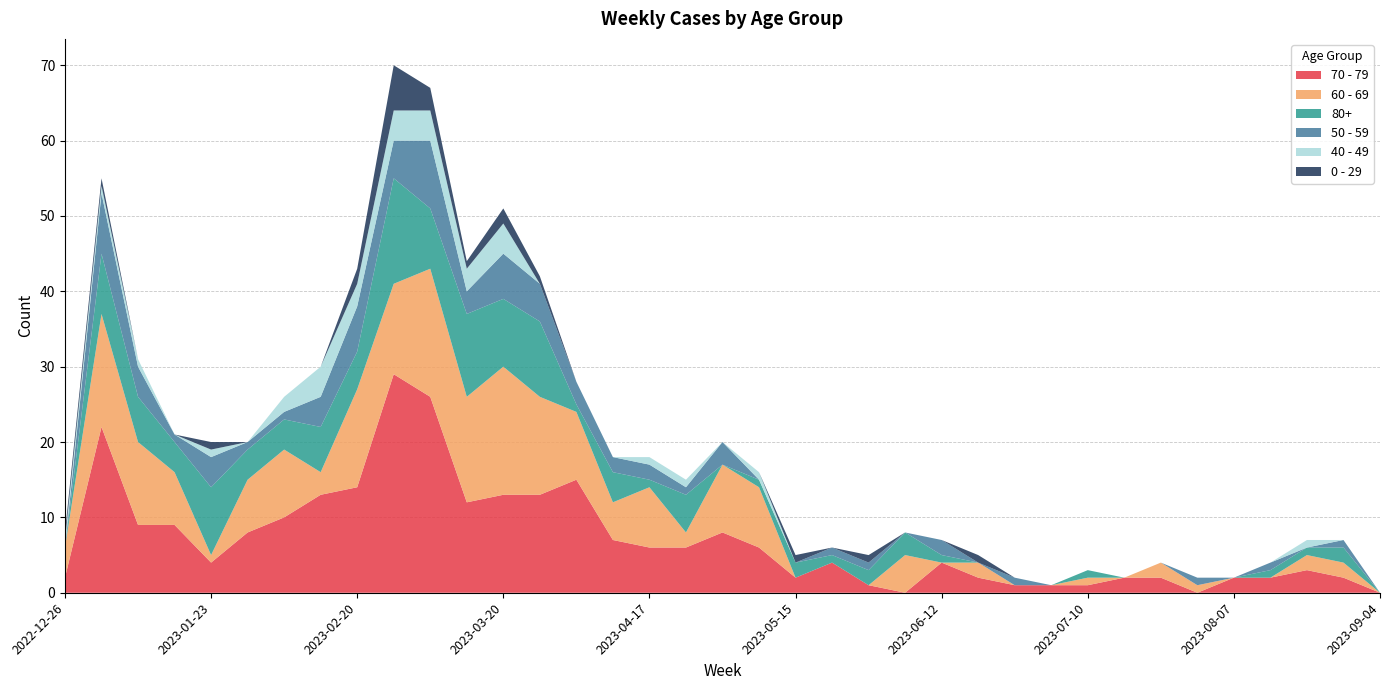

Reading left to right, list all the values displayed in this chart.

70 - 79: 2022-12-26=2	2023-01-02=22	2023-01-09=9	2023-01-16=9	2023-01-23=4	2023-01-30=8	2023-02-06=10	2023-02-13=13	2023-02-20=14	2023-02-27=29	2023-03-06=26	2023-03-13=12	2023-03-20=13	2023-03-27=13	2023-04-03=15	2023-04-10=7	2023-04-17=6	2023-04-24=6	2023-05-01=8	2023-05-08=6	2023-05-15=2	2023-05-22=4	2023-05-29=1	2023-06-05=0	2023-06-12=4	2023-06-19=2	2023-06-26=1	2023-07-03=1	2023-07-10=1	2023-07-17=2	2023-07-24=2	2023-07-31=0	2023-08-07=2	2023-08-14=2	2023-08-21=3	2023-08-28=2	2023-09-04=0
60 - 69: 2022-12-26=4	2023-01-02=15	2023-01-09=11	2023-01-16=7	2023-01-23=1	2023-01-30=7	2023-02-06=9	2023-02-13=3	2023-02-20=13	2023-02-27=12	2023-03-06=17	2023-03-13=14	2023-03-20=17	2023-03-27=13	2023-04-03=9	2023-04-10=5	2023-04-17=8	2023-04-24=2	2023-05-01=9	2023-05-08=8	2023-05-15=0	2023-05-22=0	2023-05-29=0	2023-06-05=5	2023-06-12=0	2023-06-19=2	2023-06-26=0	2023-07-03=0	2023-07-10=1	2023-07-17=0	2023-07-24=2	2023-07-31=1	2023-08-07=0	2023-08-14=0	2023-08-21=2	2023-08-28=2	2023-09-04=0
80+: 2022-12-26=0	2023-01-02=8	2023-01-09=6	2023-01-16=4	2023-01-23=9	2023-01-30=4	2023-02-06=4	2023-02-13=6	2023-02-20=5	2023-02-27=14	2023-03-06=8	2023-03-13=11	2023-03-20=9	2023-03-27=10	2023-04-03=1	2023-04-10=4	2023-04-17=1	2023-04-24=5	2023-05-01=0	2023-05-08=1	2023-05-15=2	2023-05-22=1	2023-05-29=2	2023-06-05=3	2023-06-12=1	2023-06-19=0	2023-06-26=0	2023-07-03=0	2023-07-10=1	2023-07-17=0	2023-07-24=0	2023-07-31=0	2023-08-07=0	2023-08-14=1	2023-08-21=1	2023-08-28=2	2023-09-04=0
50 - 59: 2022-12-26=0	2023-01-02=8	2023-01-09=4	2023-01-16=1	2023-01-23=4	2023-01-30=1	2023-02-06=1	2023-02-13=4	2023-02-20=6	2023-02-27=5	2023-03-06=9	2023-03-13=3	2023-03-20=6	2023-03-27=5	2023-04-03=3	2023-04-10=2	2023-04-17=2	2023-04-24=1	2023-05-01=3	2023-05-08=0	2023-05-15=0	2023-05-22=1	2023-05-29=1	2023-06-05=0	2023-06-12=2	2023-06-19=0	2023-06-26=1	2023-07-03=0	2023-07-10=0	2023-07-17=0	2023-07-24=0	2023-07-31=1	2023-08-07=0	2023-08-14=1	2023-08-21=0	2023-08-28=1	2023-09-04=0
40 - 49: 2022-12-26=1	2023-01-02=1	2023-01-09=1	2023-01-16=0	2023-01-23=1	2023-01-30=0	2023-02-06=2	2023-02-13=4	2023-02-20=3	2023-02-27=4	2023-03-06=4	2023-03-13=3	2023-03-20=4	2023-03-27=0	2023-04-03=0	2023-04-10=0	2023-04-17=1	2023-04-24=1	2023-05-01=0	2023-05-08=1	2023-05-15=0	2023-05-22=0	2023-05-29=0	2023-06-05=0	2023-06-12=0	2023-06-19=0	2023-06-26=0	2023-07-03=0	2023-07-10=0	2023-07-17=0	2023-07-24=0	2023-07-31=0	2023-08-07=0	2023-08-14=0	2023-08-21=1	2023-08-28=0	2023-09-04=0
0 - 29: 2022-12-26=1	2023-01-02=1	2023-01-09=0	2023-01-16=0	2023-01-23=1	2023-01-30=0	2023-02-06=0	2023-02-13=0	2023-02-20=2	2023-02-27=6	2023-03-06=3	2023-03-13=1	2023-03-20=2	2023-03-27=1	2023-04-03=0	2023-04-10=0	2023-04-17=0	2023-04-24=0	2023-05-01=0	2023-05-08=0	2023-05-15=1	2023-05-22=0	2023-05-29=1	2023-06-05=0	2023-06-12=0	2023-06-19=1	2023-06-26=0	2023-07-03=0	2023-07-10=0	2023-07-17=0	2023-07-24=0	2023-07-31=0	2023-08-07=0	2023-08-14=0	2023-08-21=0	2023-08-28=0	2023-09-04=0